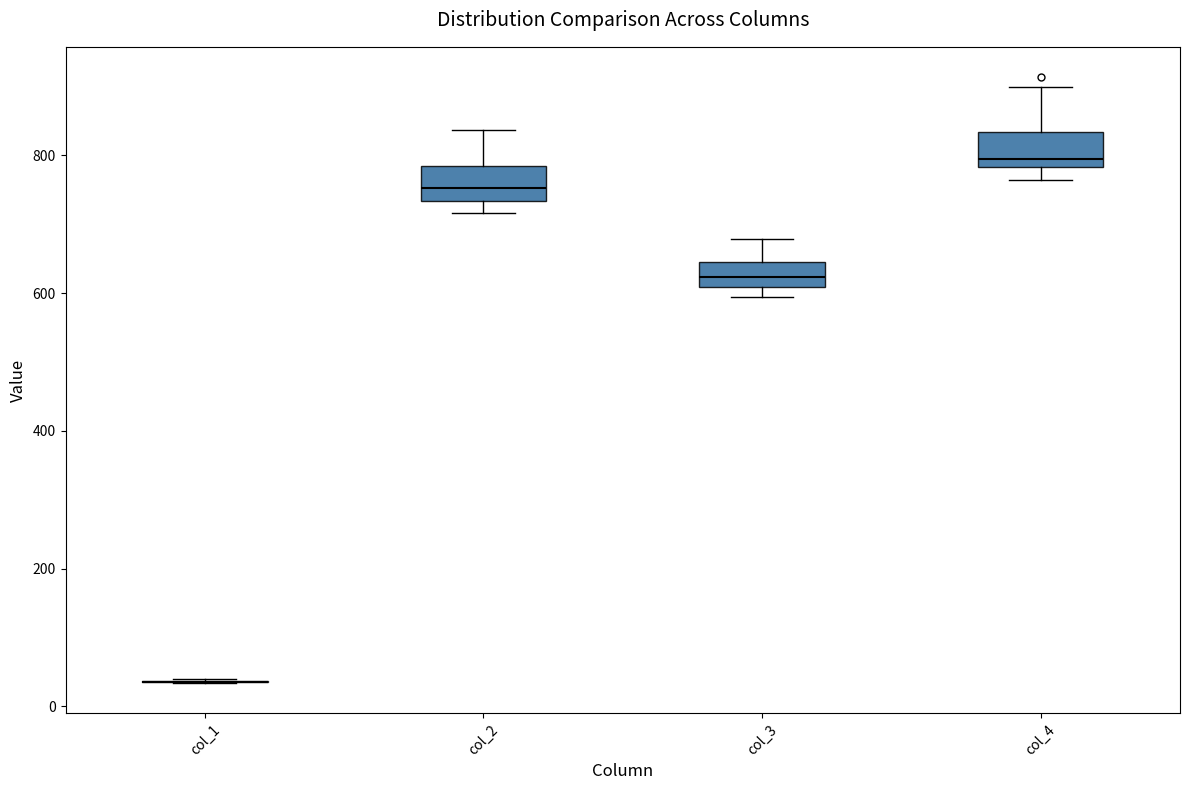

Reading left to right, transcribe this box plot: for each box, give where its median line is, the range the box spans, and where its two whiskers end, as read against the y-axis. The values are not printed on the chart, so give them approximately, as read against the axis.

col_1: box collapsed to a line at 40, whiskers 40 to 40
col_2: median 760, box 740 to 780, whiskers 720 to 840
col_3: median 620, box 600 to 640, whiskers 600 (just below the box's lower edge) to 680
col_4: median 800, box 780 to 840, whiskers 760 to 900